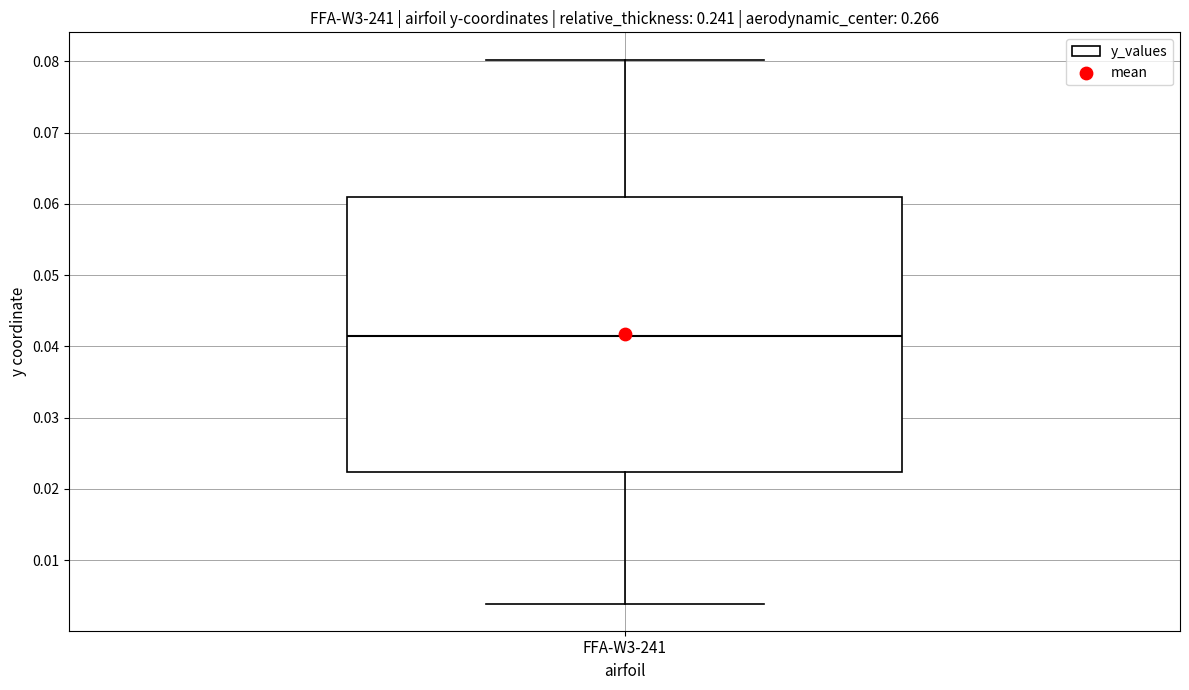

Where does the median line of the box for FFA-W3-241 sit on the y-axis? The values are not printed on the chart, so give them approximately, as read against the axis.

0.041